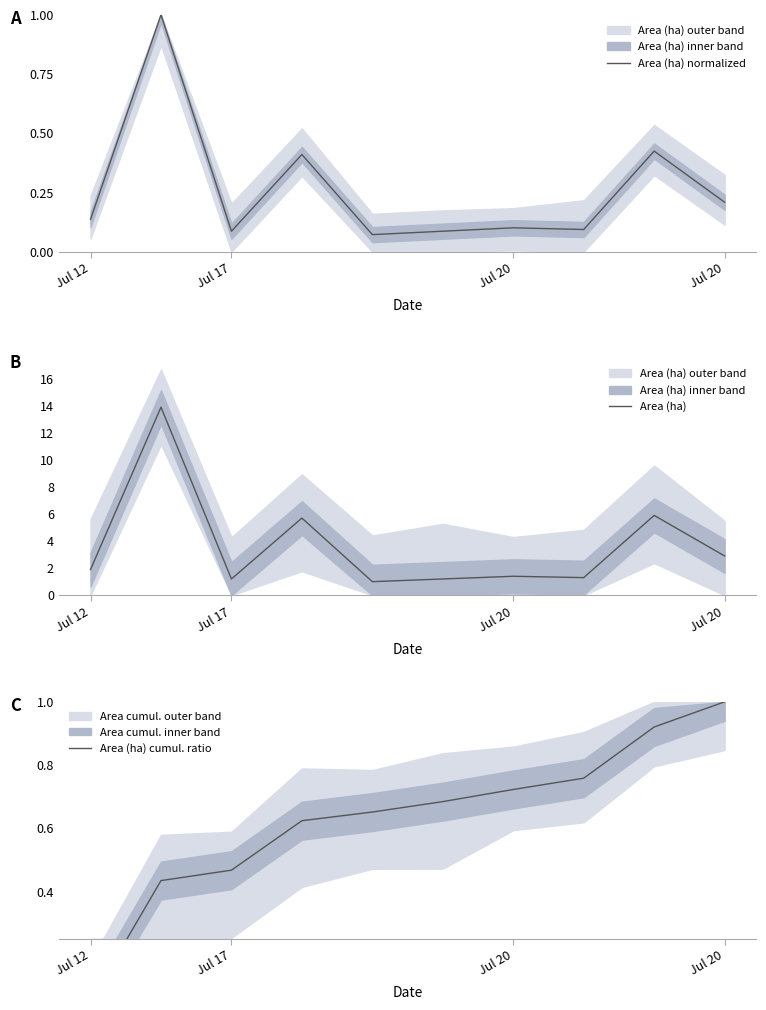

Reading left to right, transcribe all the data shown in this chart.

Area (ha) normalized: 0.1	1.0	0.1	0.4	0.1	0.1	0.1	0.1	0.4	0.2
Area (ha): 1.9	13.9	1.2	5.7	1.0	1.2	1.4	1.3	5.9	2.9
Area (ha) cumul. ratio: 0.1	0.4	0.5	0.6	0.7	0.7	0.7	0.8	0.9	1.0